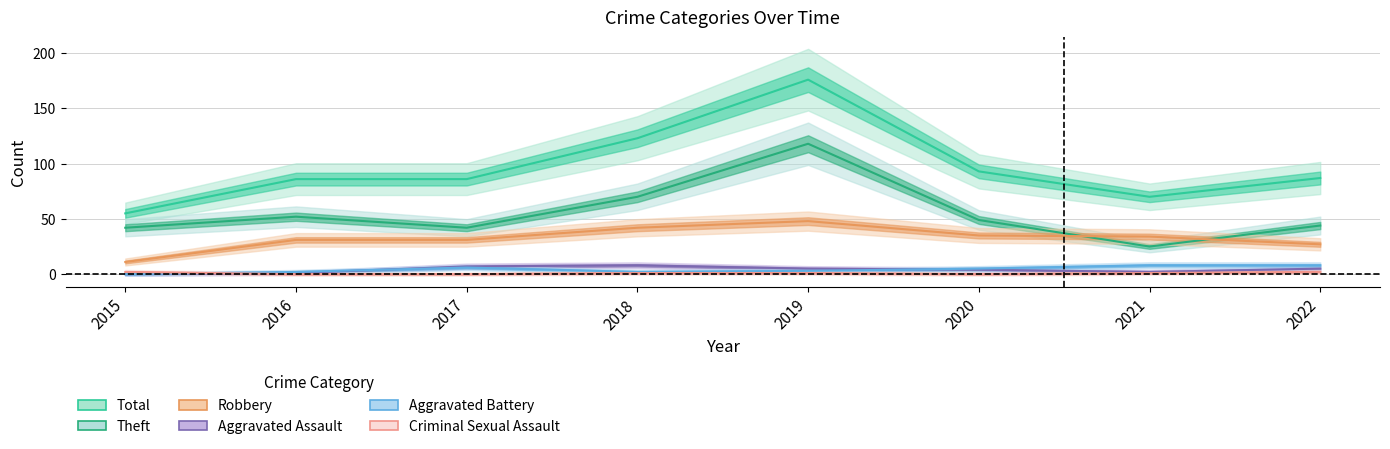

Does the chart display data point markers on the line(s)?

No